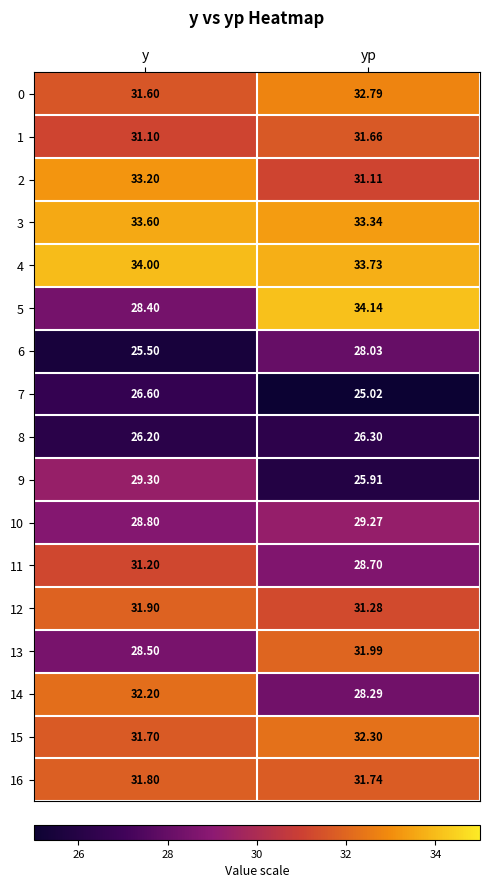

At which label is 8 closest to 26?

y